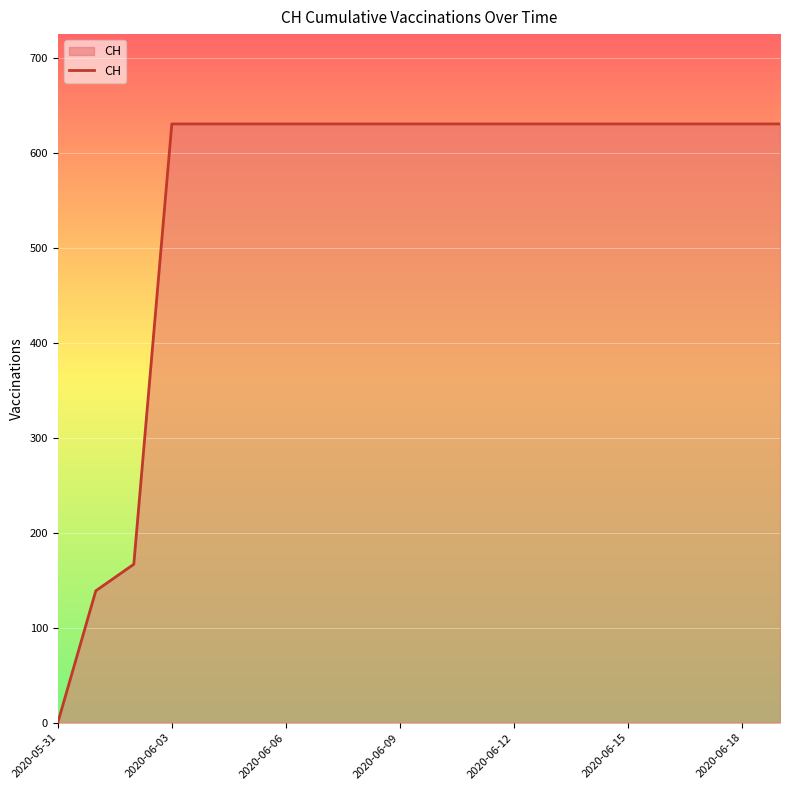

How many lines are shown in the chart?

1